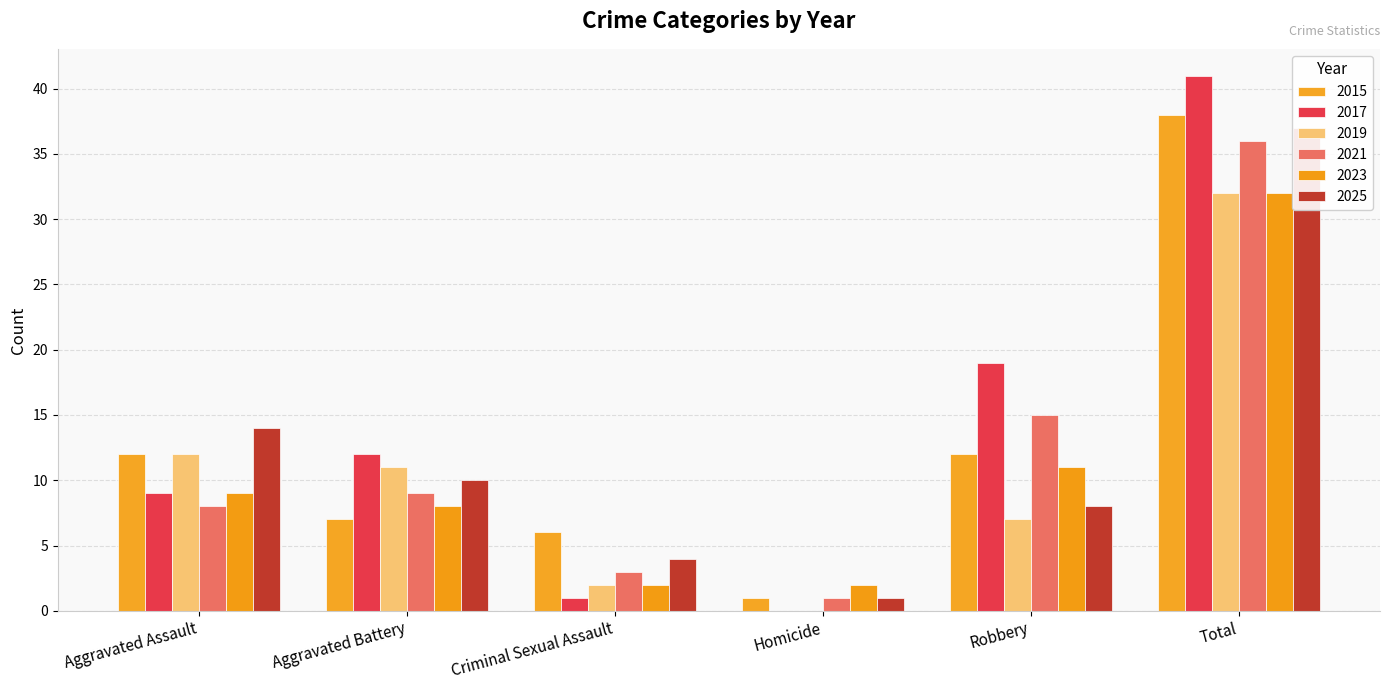

What is the total value across all series at Total?

175